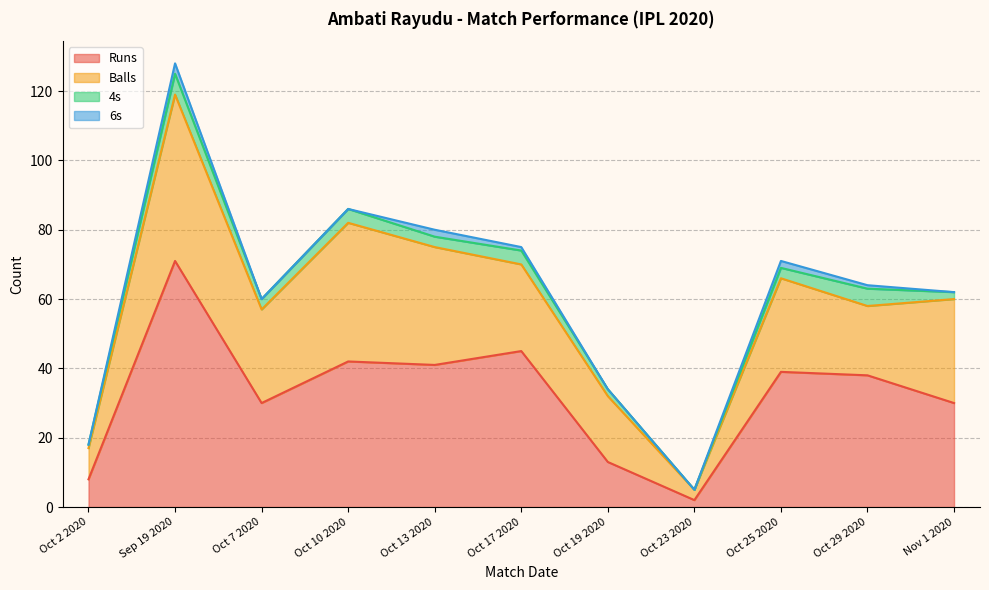

Reading left to right, transcribe all the data shown in this chart.

Runs: 8	71	30	42	41	45	13	2	39	38	30
Balls: 9	48	27	40	34	25	19	3	27	20	30
4s: 1	6	3	4	3	4	2	0	3	5	2
6s: 0	3	0	0	2	1	0	0	2	1	0